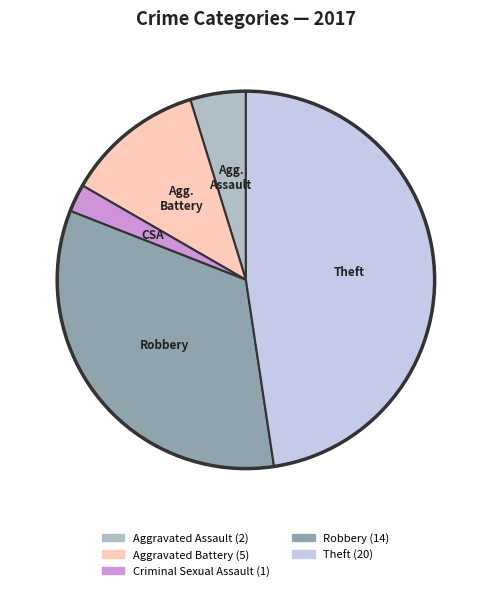

How many segments does this pie chart have?

5